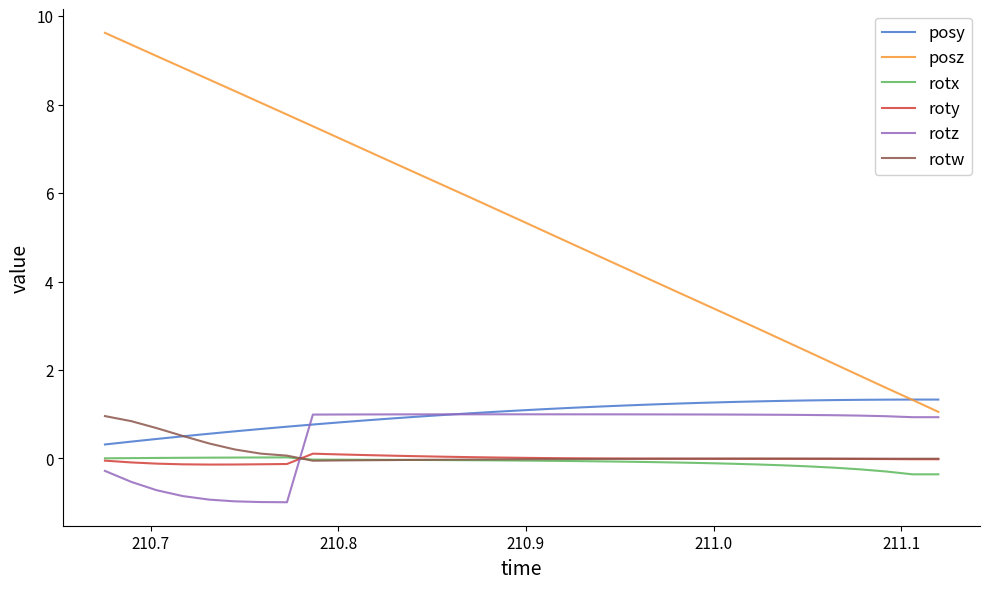

What is the minimum value shown in the chart?

-1.0